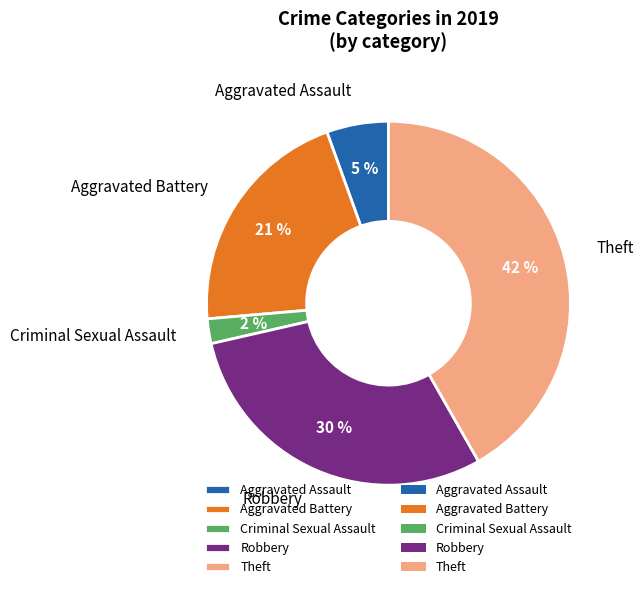

The Criminal Sexual Assault slice represents 2% of the pie. True or false?

True